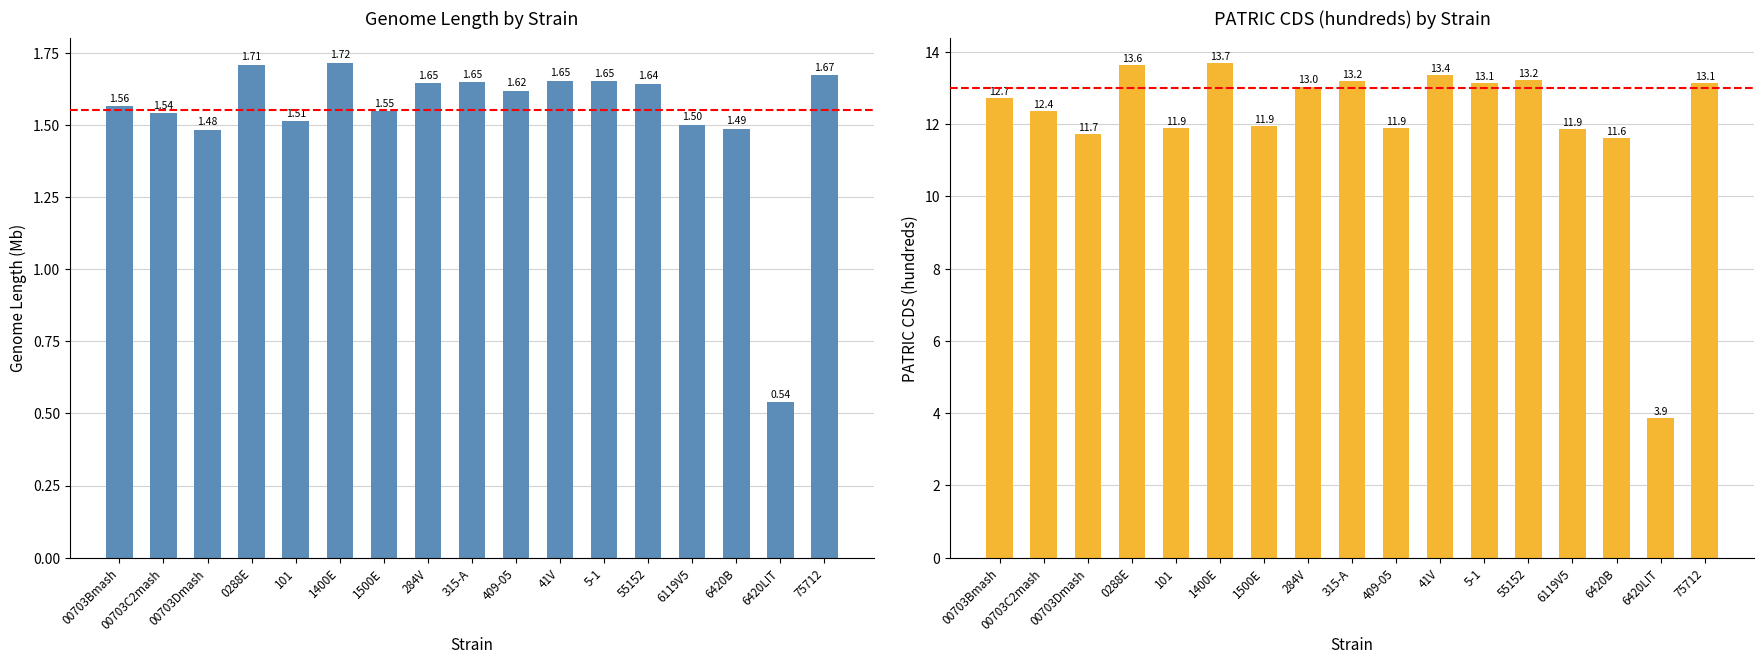

Reading left to right, transcribe all the data shown in this chart.

Genome Length (Mb): 00703Bmash=1.6	00703C2mash=1.5	00703Dmash=1.5	0288E=1.7	101=1.5	1400E=1.7	1500E=1.5	284V=1.6	315-A=1.6	409-05=1.6	41V=1.7	5-1=1.7	55152=1.6	6119V5=1.5	6420B=1.5	6420LIT=0.5	75712=1.7
PATRIC CDS (hundreds): 00703Bmash=12.7	00703C2mash=12.4	00703Dmash=11.7	0288E=13.6	101=11.9	1400E=13.7	1500E=11.9	284V=13.0	315-A=13.2	409-05=11.9	41V=13.4	5-1=13.1	55152=13.2	6119V5=11.9	6420B=11.6	6420LIT=3.9	75712=13.1